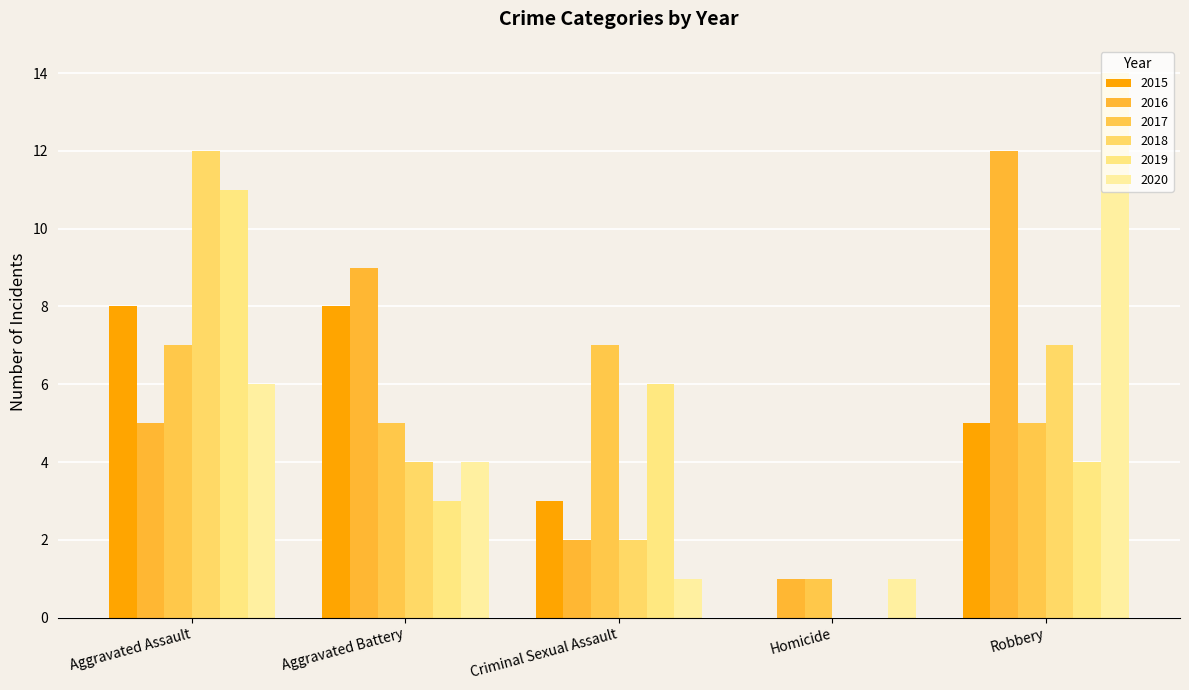

What is the label of the 3rd bar from the right?

Criminal Sexual Assault